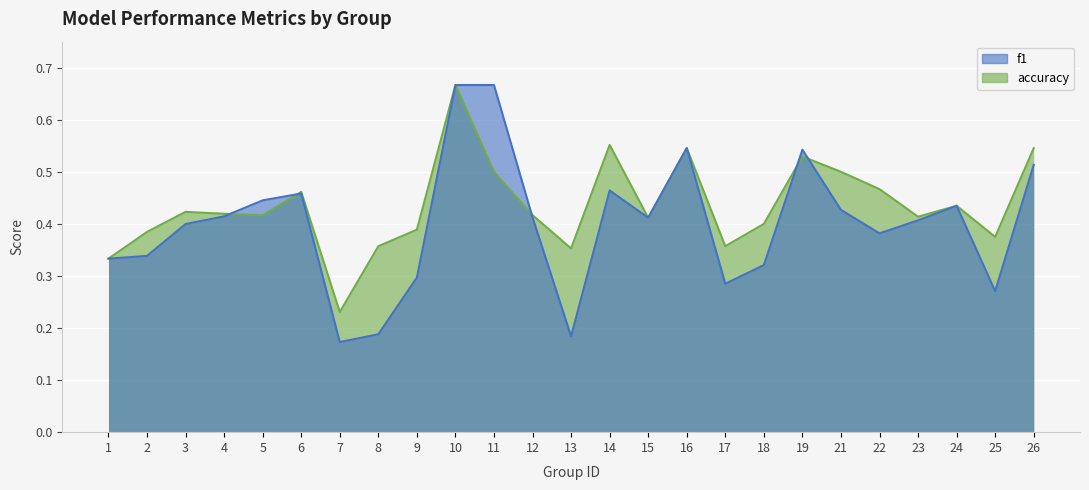

How many lines are shown in the chart?

2